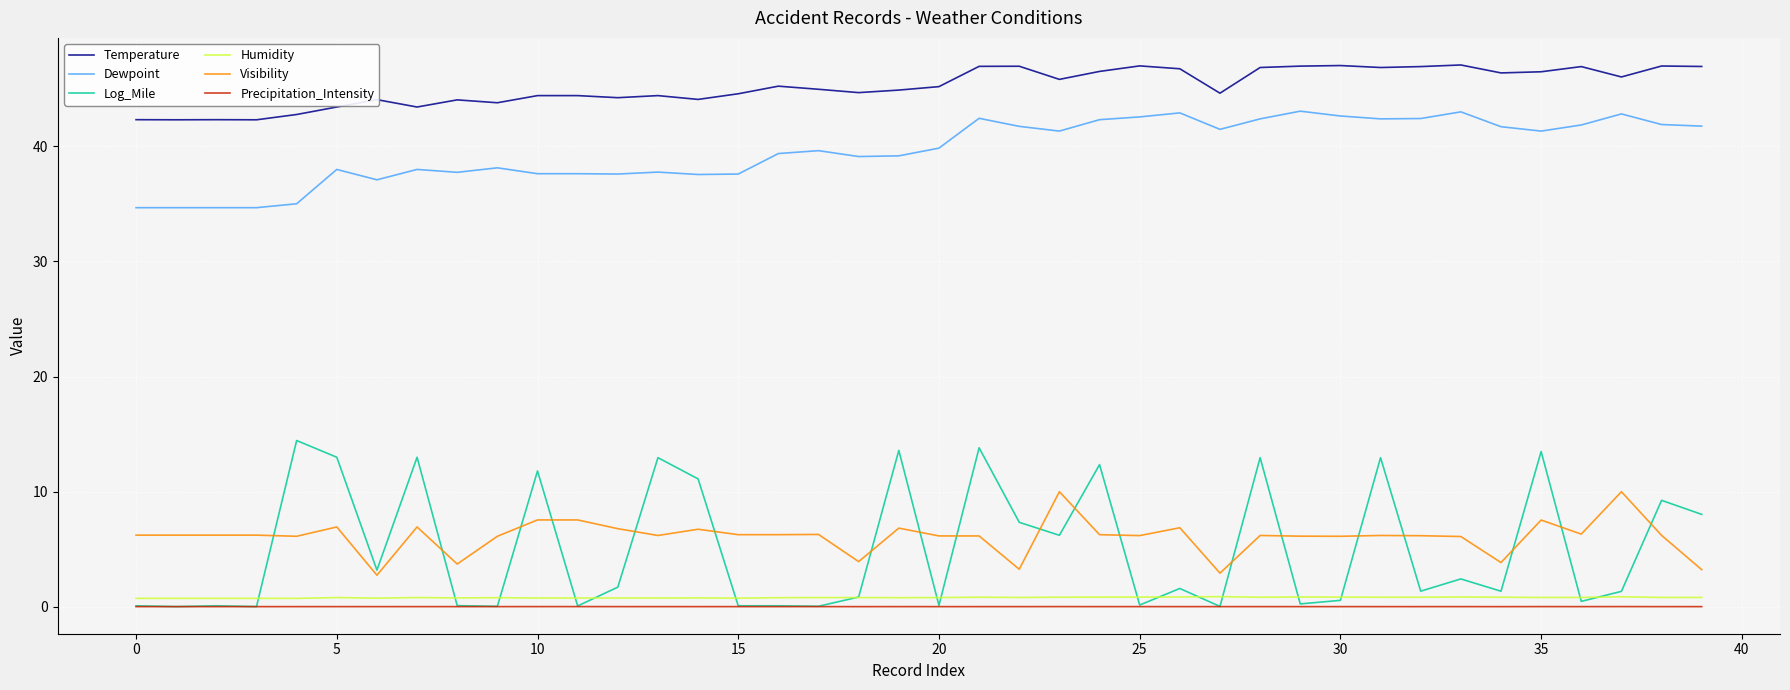

Which series has the largest total across all categories?

Temperature